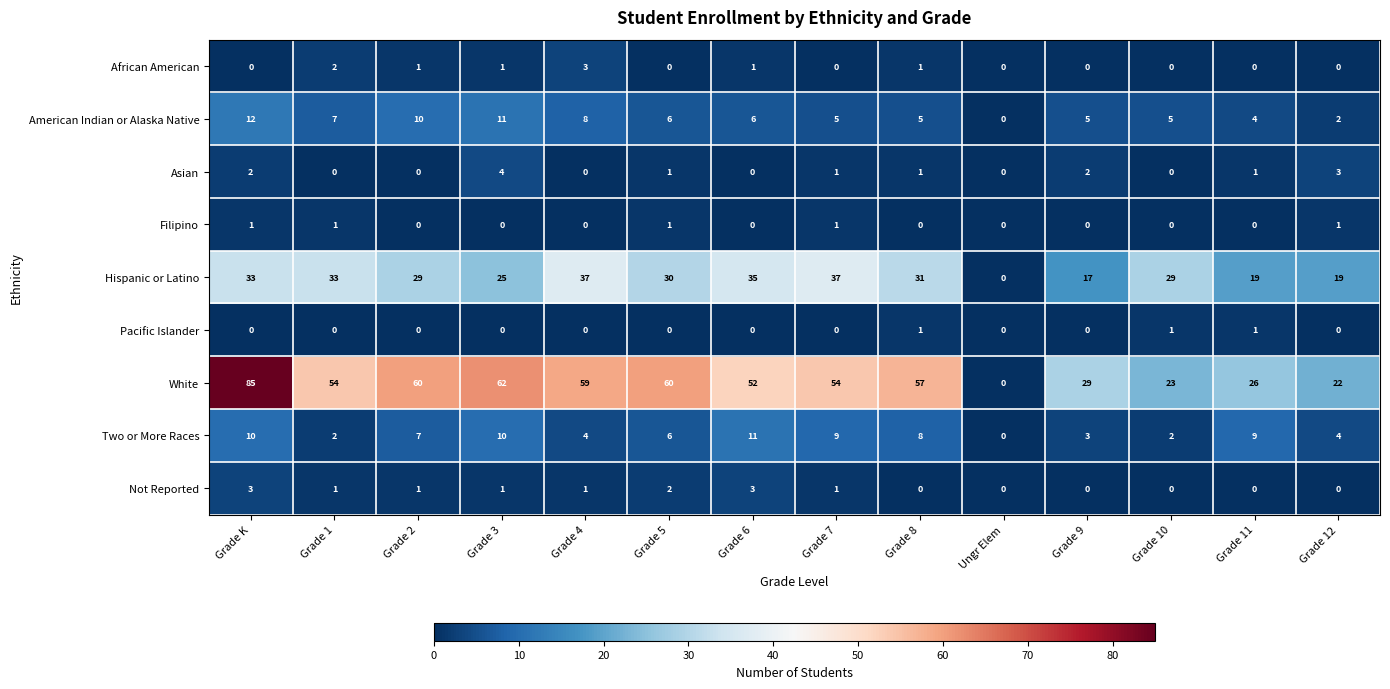

At how many categories does at least one series exceed 72?

1